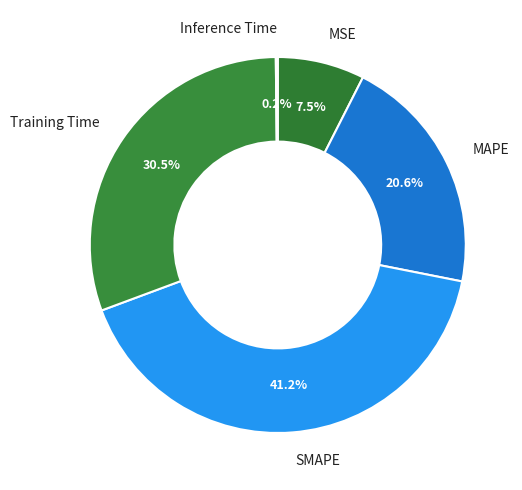

Combined, what portion of the pie is Training Time and SMAPE?

71.7%